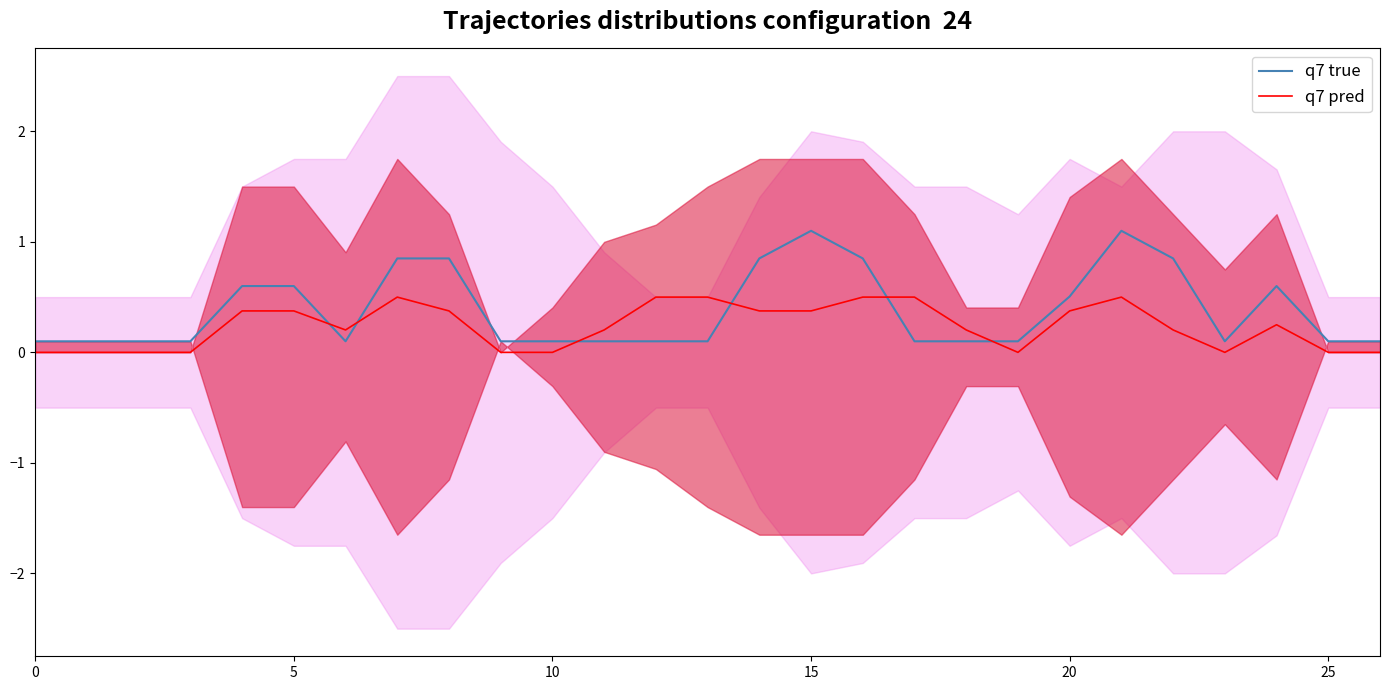

Reading left to right, transcribe all the data shown in this chart.

q7 true: 0.1	0.1	0.1	0.1	0.6	0.6	0.1	0.8	0.8	0.1	0.1	0.1	0.1	0.1	0.8	1.1	0.8	0.1	0.1	0.1	0.5	1.1	0.8	0.1	0.6	0.1	0.1
q7 pred: 0.0	0.0	0.0	0.0	0.4	0.4	0.2	0.5	0.4	0.0	0.0	0.2	0.5	0.5	0.4	0.4	0.5	0.5	0.2	0.0	0.4	0.5	0.2	0.0	0.2	0.0	0.0